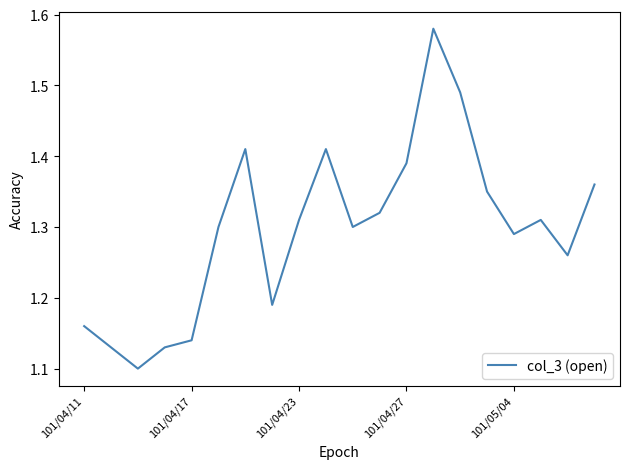

What is the difference between the maximum and minimum values?

0.5